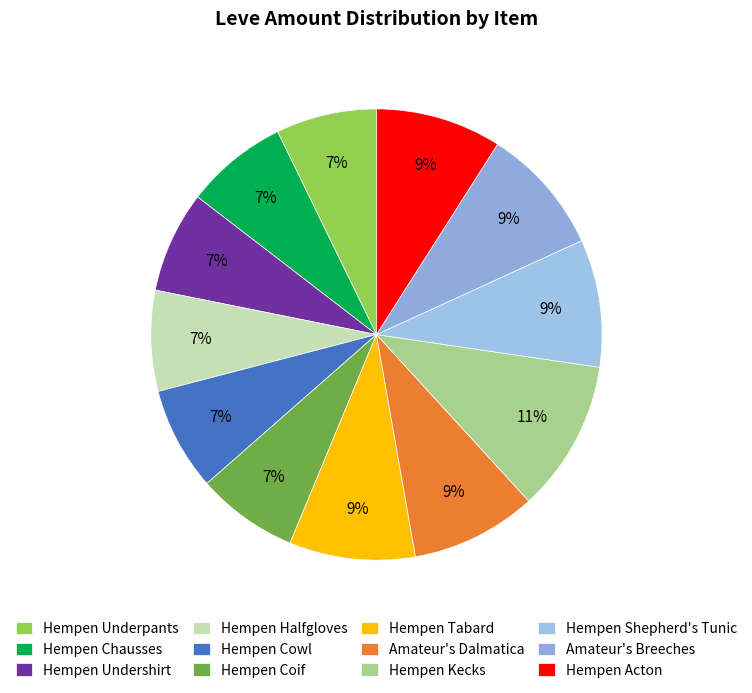

To the nearest percent, what is the difference between the largest and smallest slice percentages?

4%